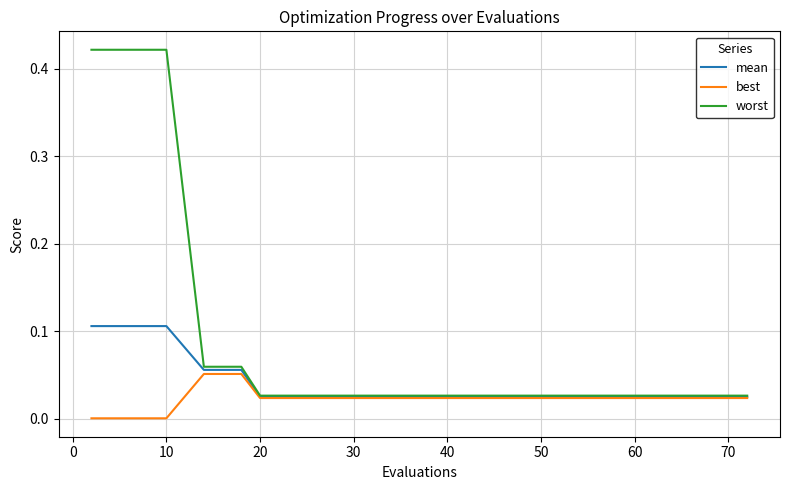

Rank the series by their maximum value, from highest to lowest.

worst, mean, best